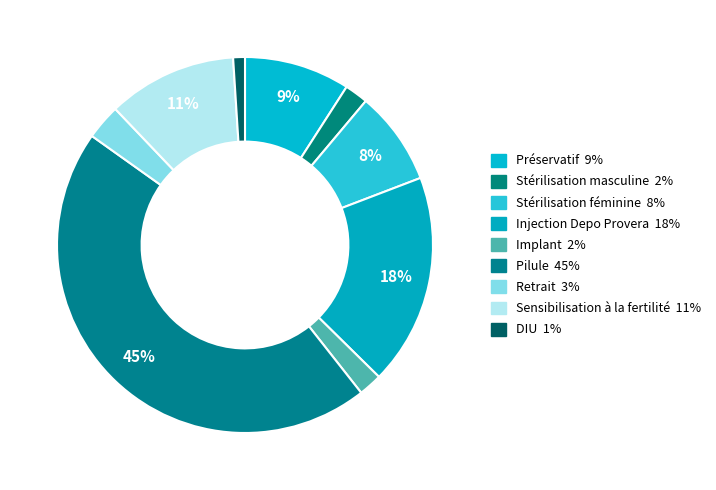

Which category has the biggest portion of the pie?

Pilule